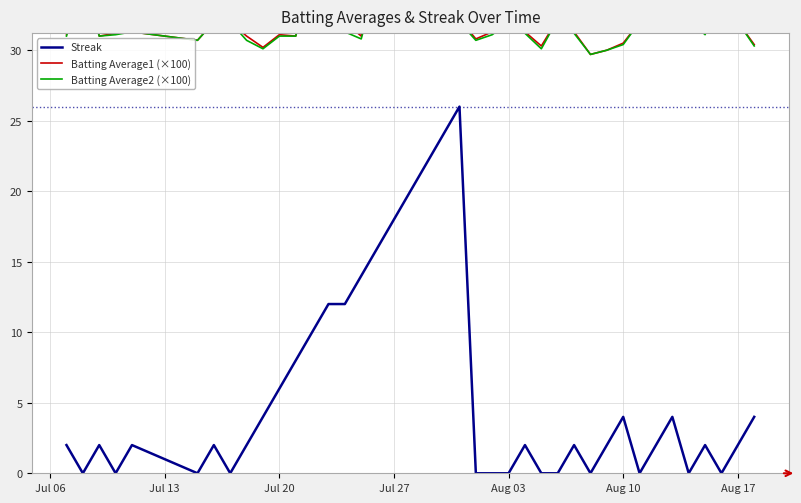

The Streak series shows 4 at Aug 10. True or false?

True